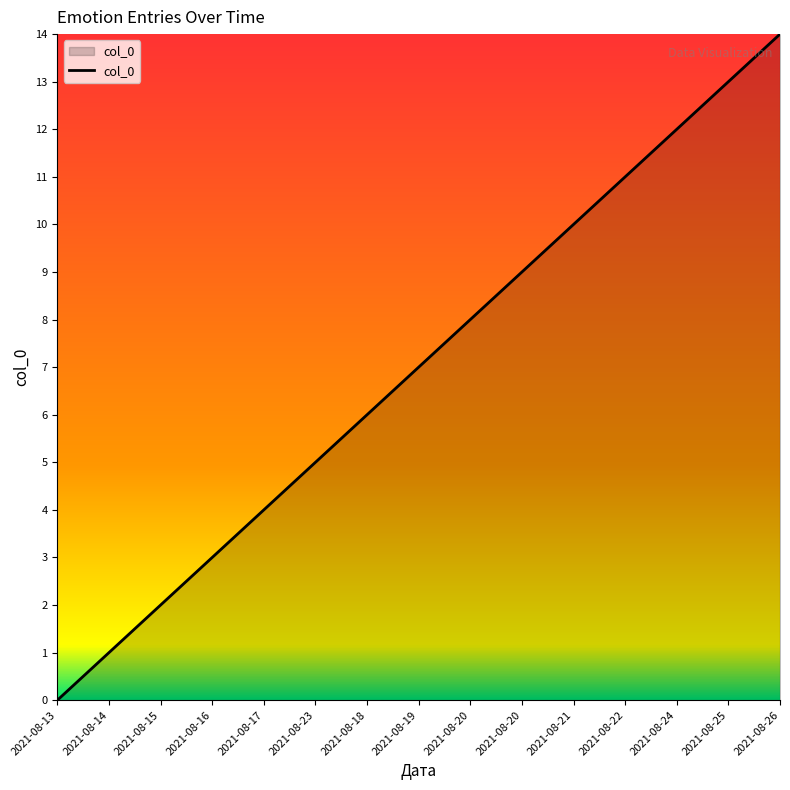

What is the label of the 1st point from the left?

2021-08-13